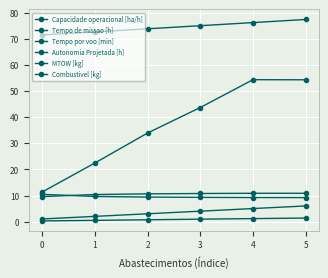

Which series has the largest total across all categories?

MTOW [kg]